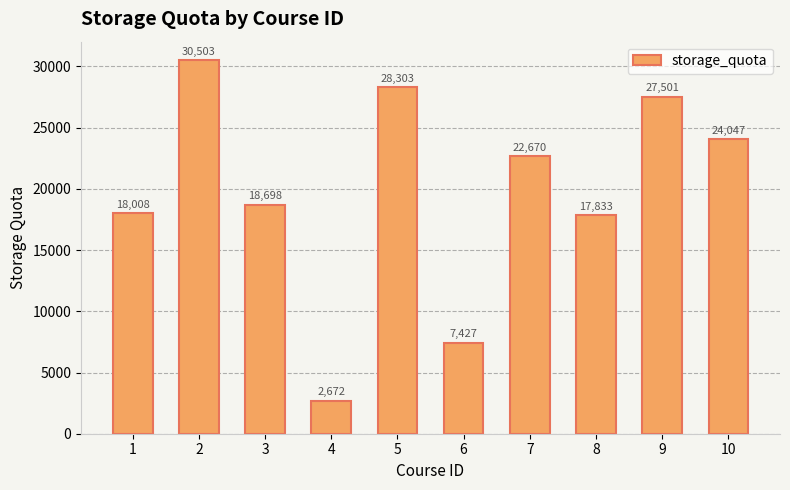

Count the number of categories in the chart.

10